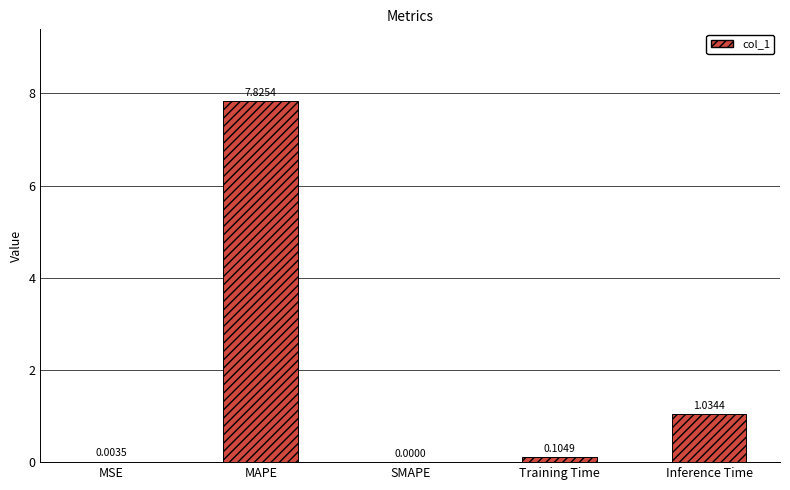

Which category has the highest value across all series?

MAPE